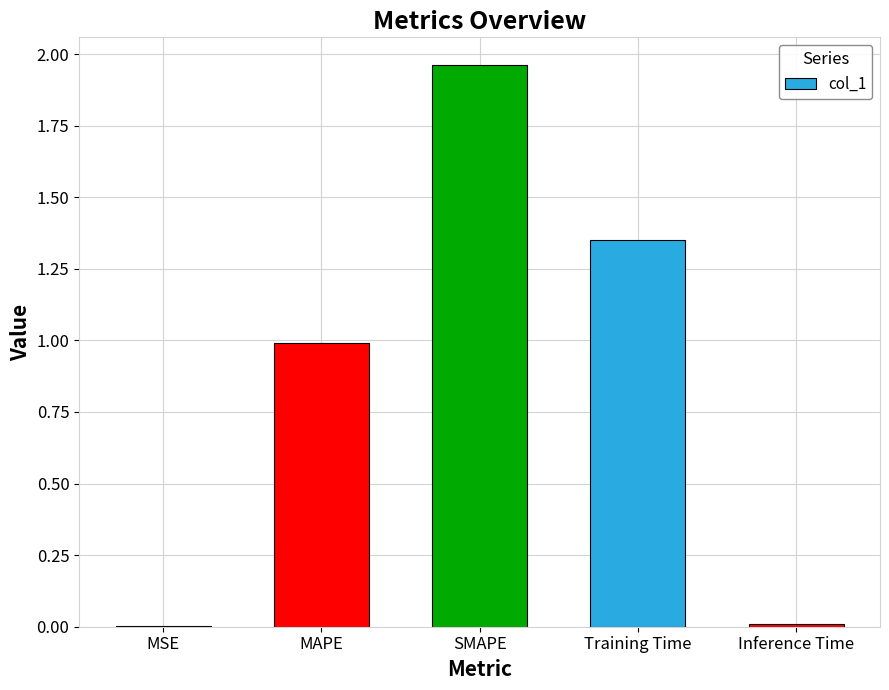

Read the value at MAPE.

1.0